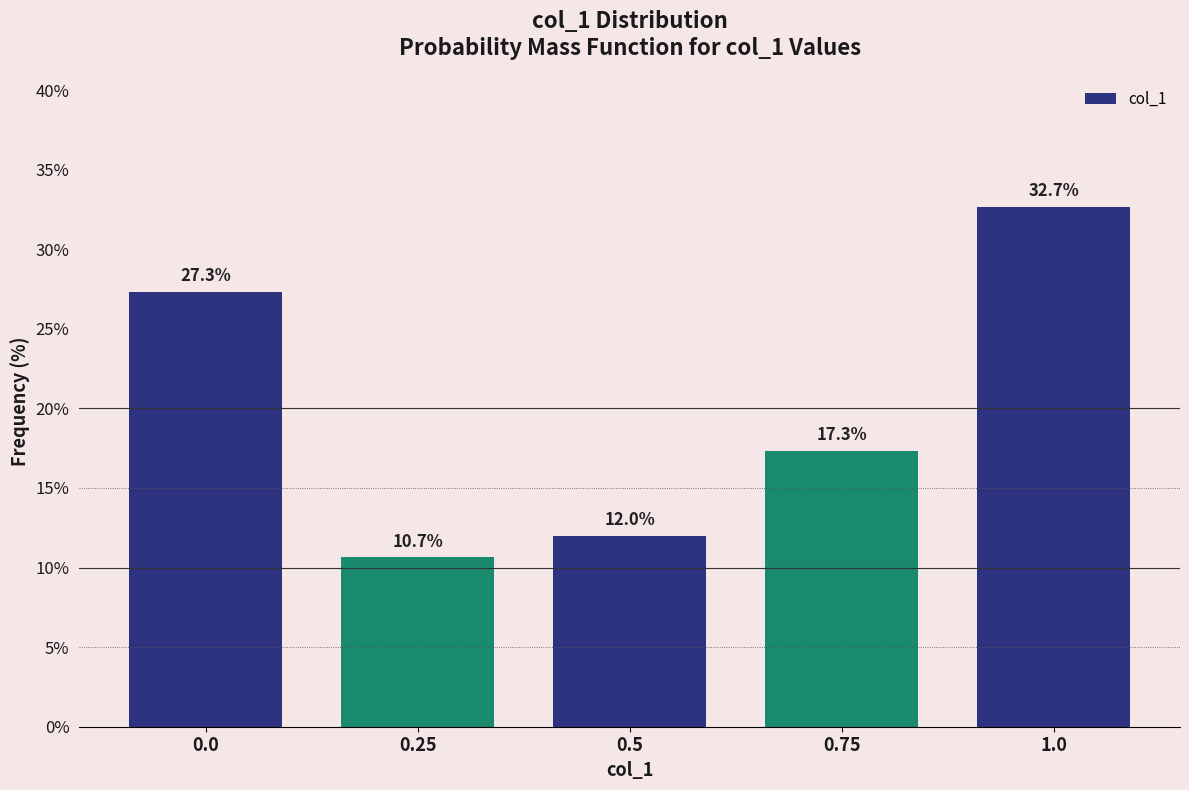

Reading left to right, list all the values displayed in this chart.

27.3	10.7	12.0	17.3	32.7